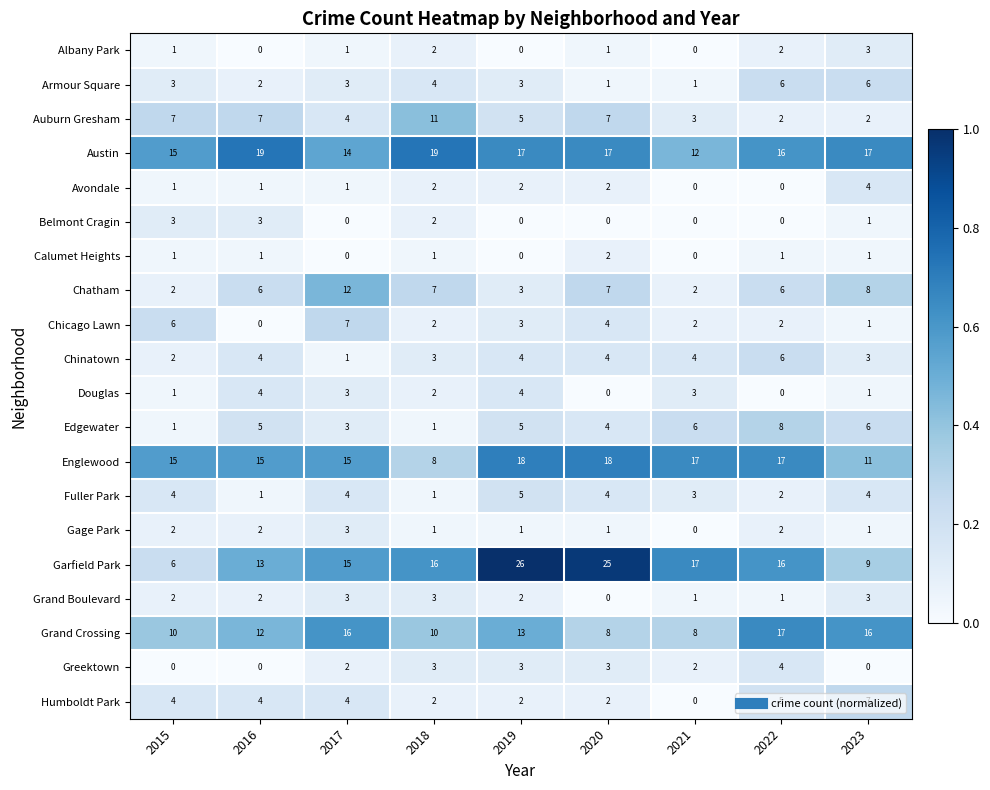

What is the sum of all Albany Park values?

10